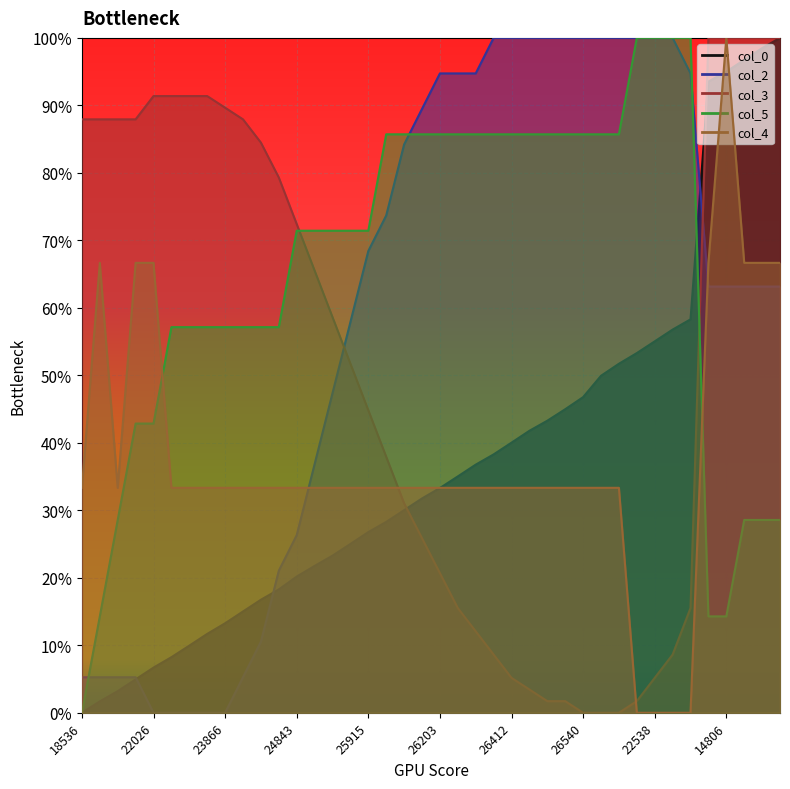

What are all the series names shown in the legend?

col_0, col_2, col_3, col_5, col_4